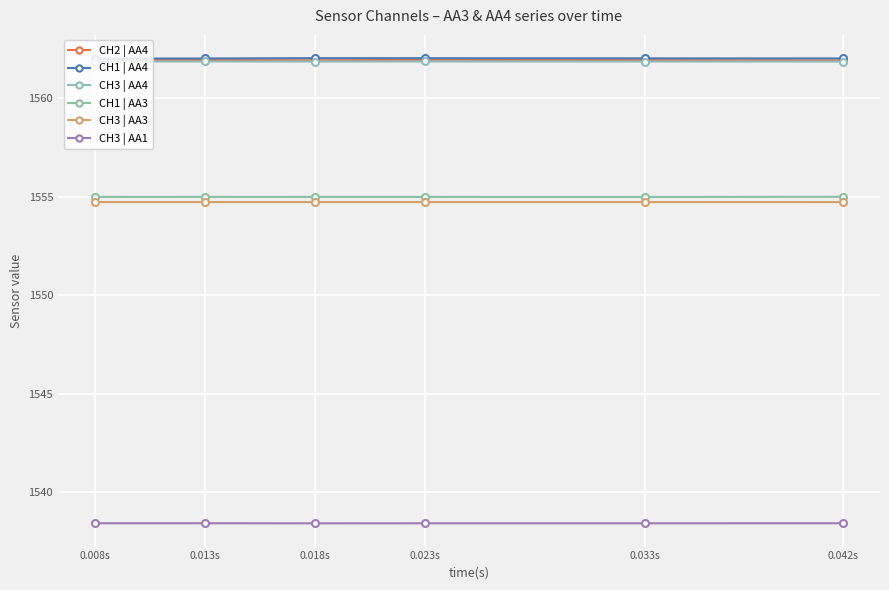

Rank the series by their maximum value, from lowest to highest.

CH3 | AA1, CH3 | AA3, CH1 | AA3, CH3 | AA4, CH2 | AA4, CH1 | AA4